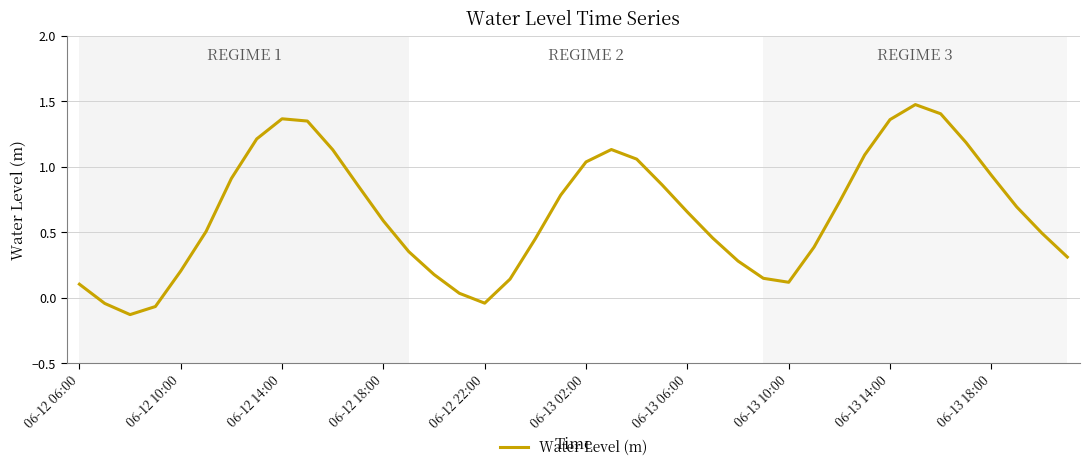

What is the difference between the maximum and minimum values?

1.6